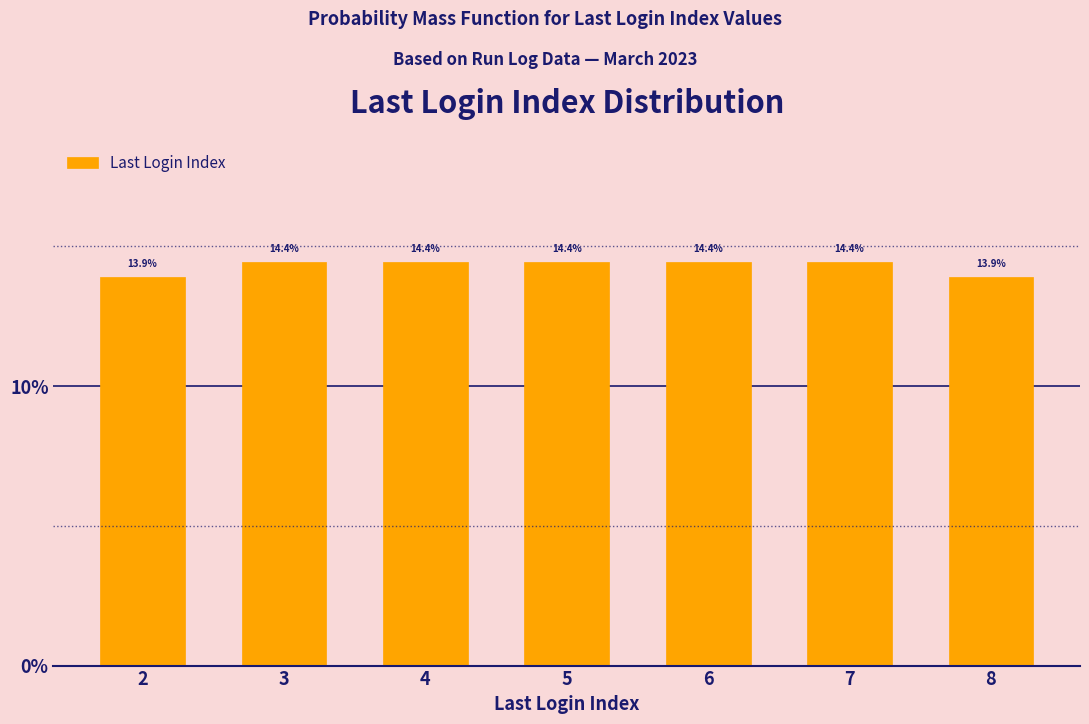

Reading left to right, extract all data points from this chart.

13.9	14.4	14.4	14.4	14.4	14.4	13.9